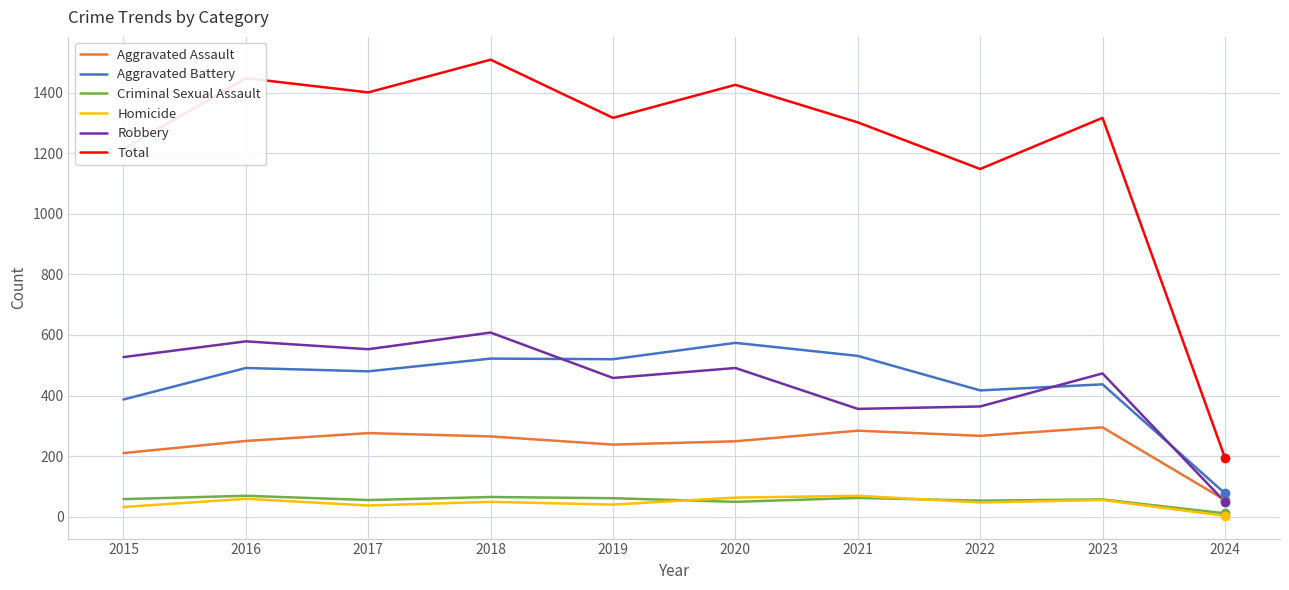

What value does the Robbery series have at 2023?

473